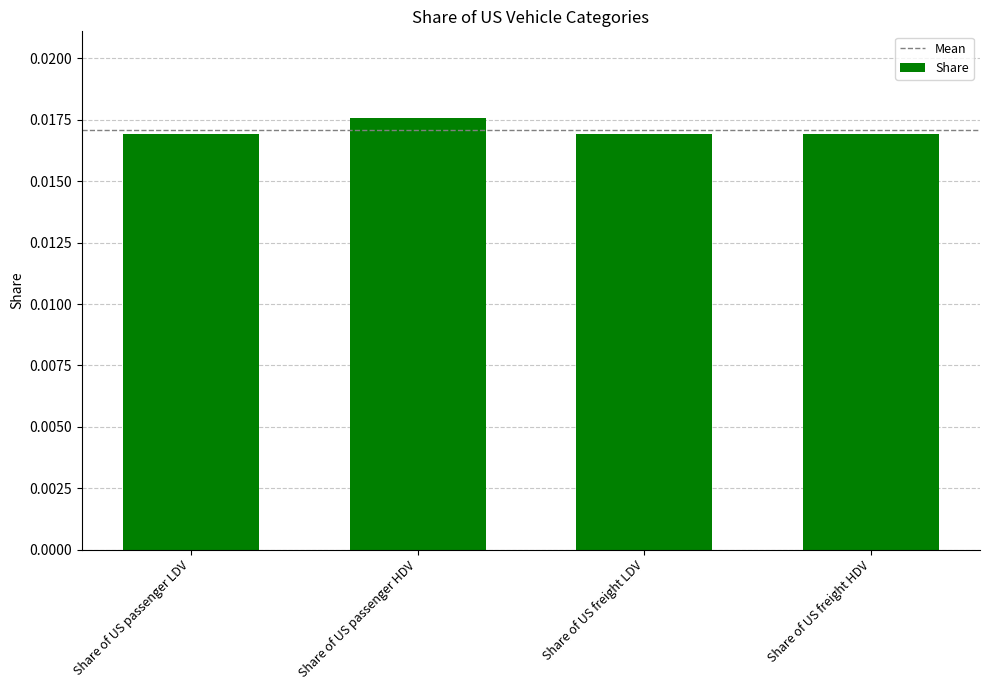

How many values are between 0 and 1?

4